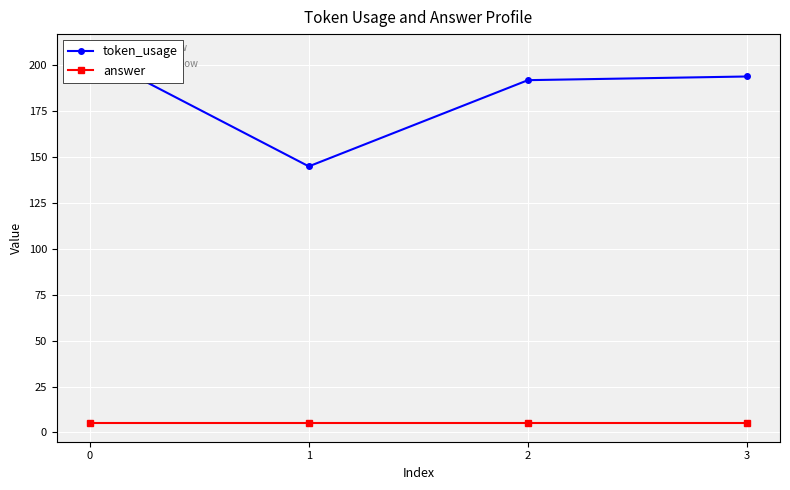

What is the approximate value of token_usage at 1, to the nearest 5?

145